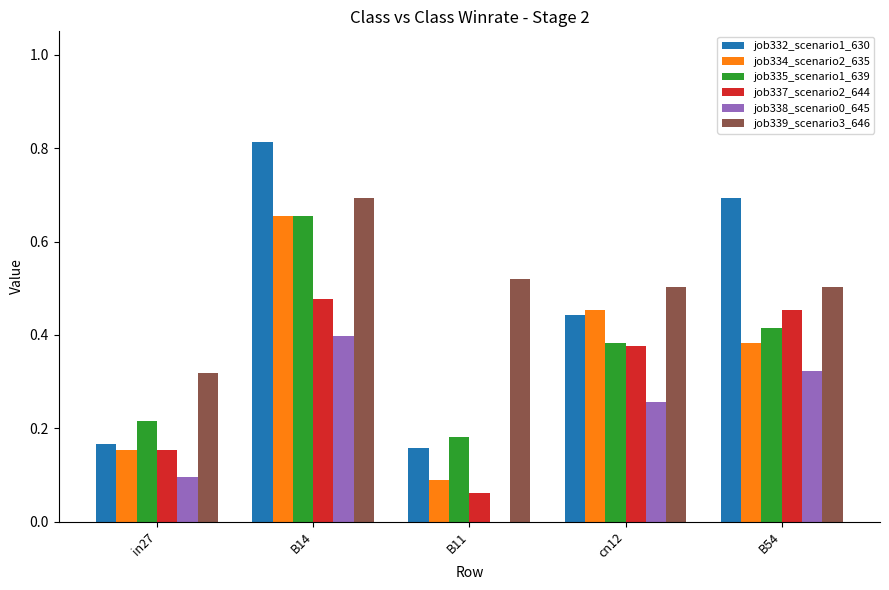

At which label does job335_scenario1_639 reach its peak?

B14